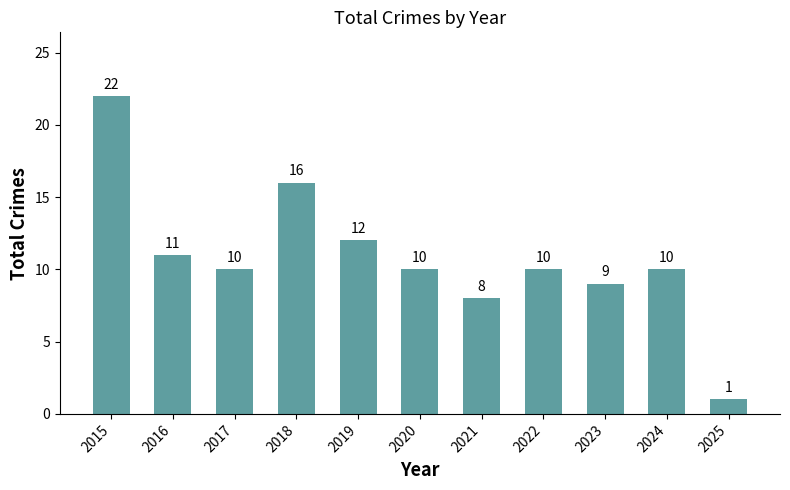

Is it true that the value at 2023 is 9?

True